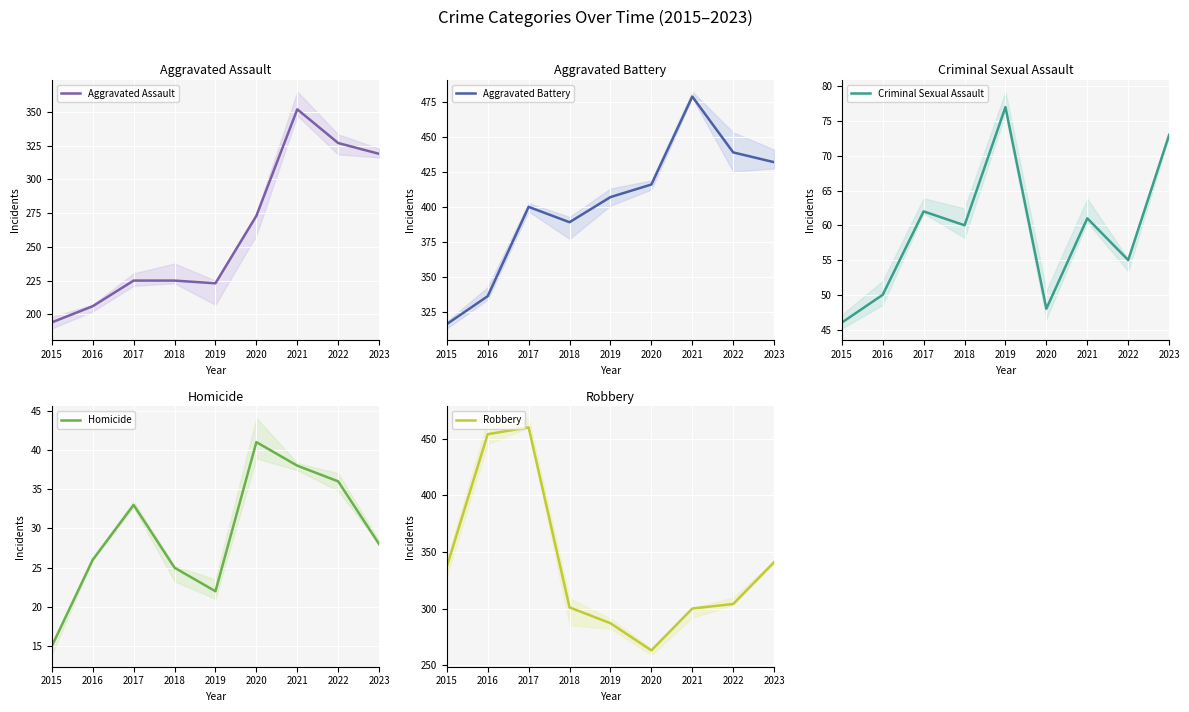

What is the value of the Aggravated Assault point at the 8th from the left?

327